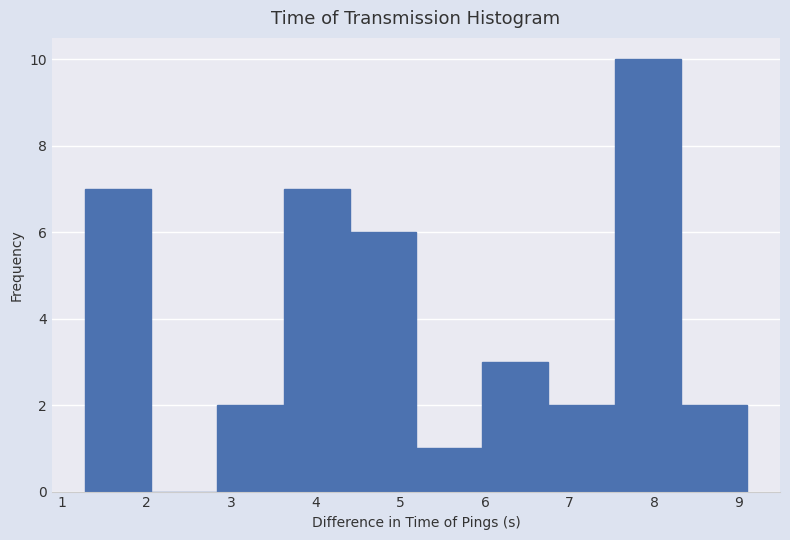

Reading left to right, transcribe this chart: for each bar, give the range it covers on the x-axis and its height. Neither the bar edges nor the heights are printed on the chart, so give them approximately, as read against the axes.

1.3 to 2.1: 7
2.1 to 2.8: 0
2.8 to 3.6: 2
3.6 to 4.4: 7
4.4 to 5.2: 6
5.2 to 6.0: 1
6.0 to 6.7: 3
6.7 to 7.5: 2
7.5 to 8.3: 10
8.3 to 9.1: 2